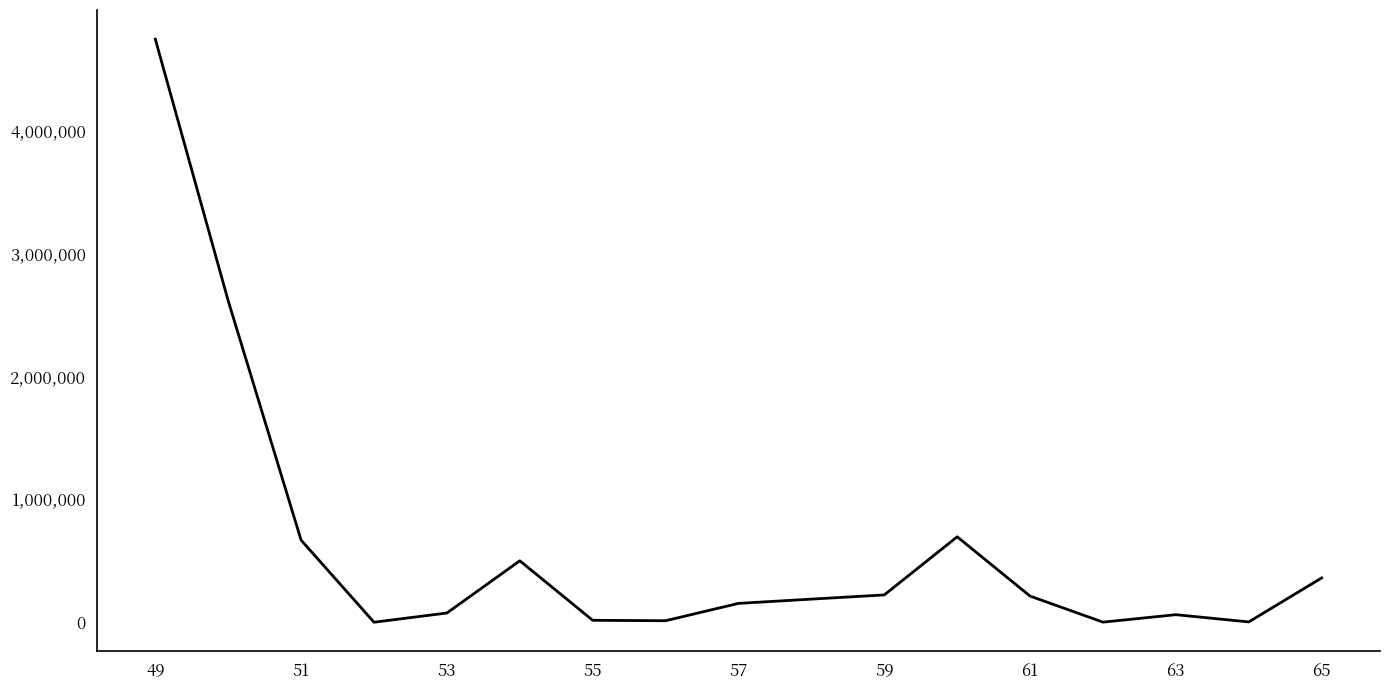

What is the difference between the maximum and minimum values?

4745946